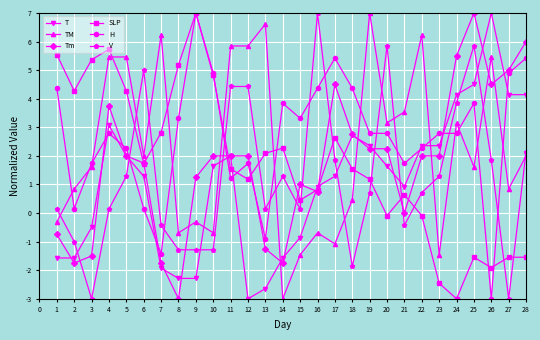

What is the difference between the second highest and second lowest values in the H series?

6.8